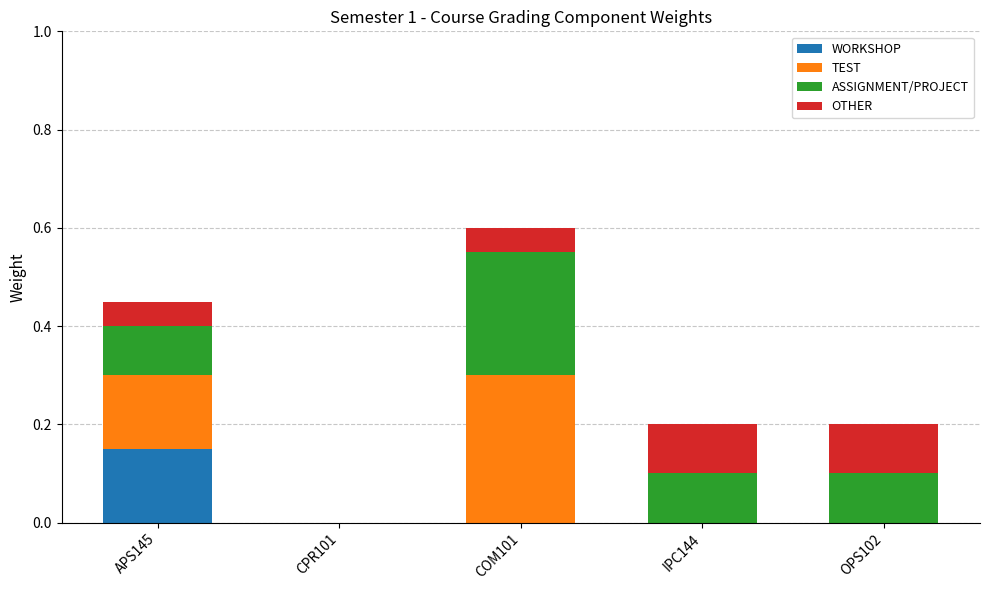

At which category is the sum across all series the highest?

COM101